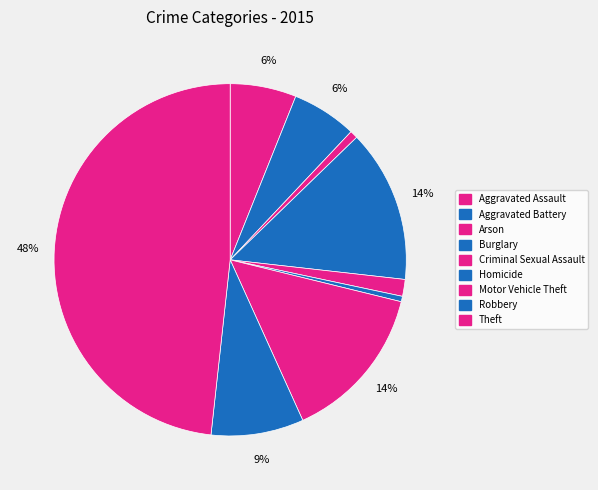

To the nearest percent, what is the difference between the Criminal Sexual Assault and Homicide slice percentages?

1%